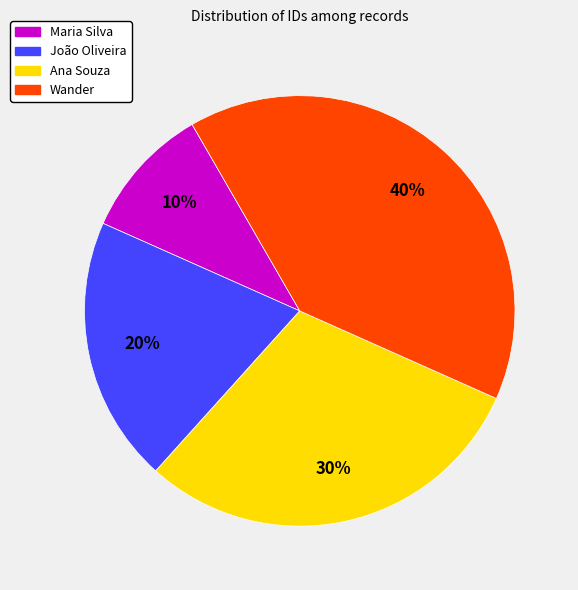

Which slice is the largest?

Wander